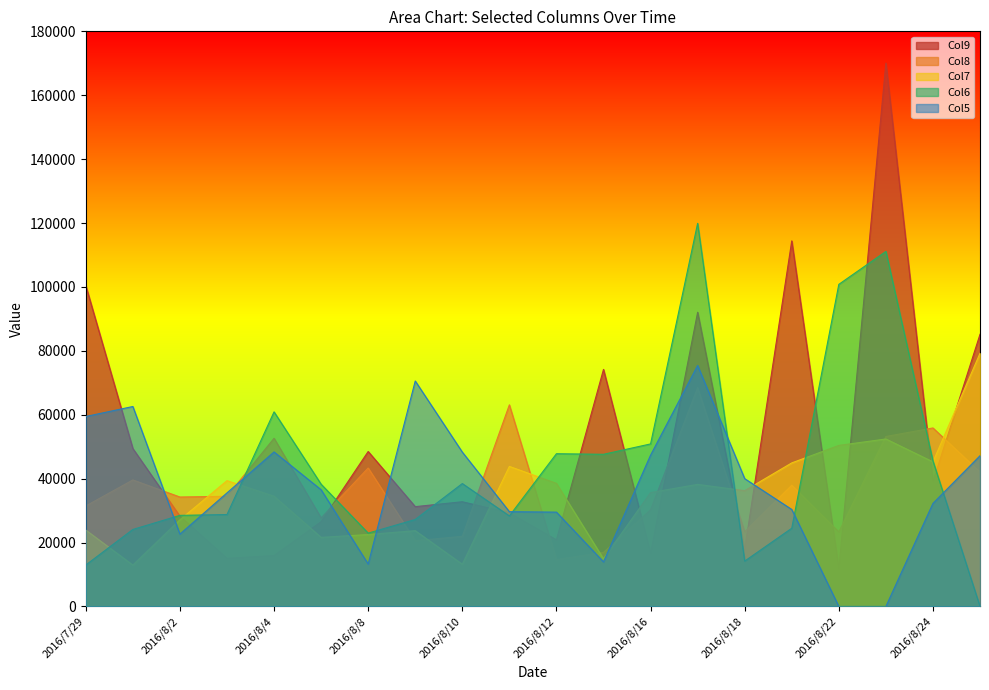

Is it true that Col8 equals 23778.5 at 2016/8/15?

False